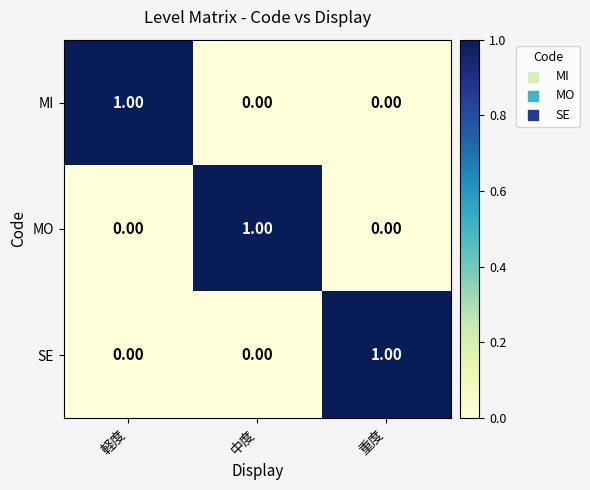

Is the value of MI at 中度 greater than the value of SE at 重度?

No